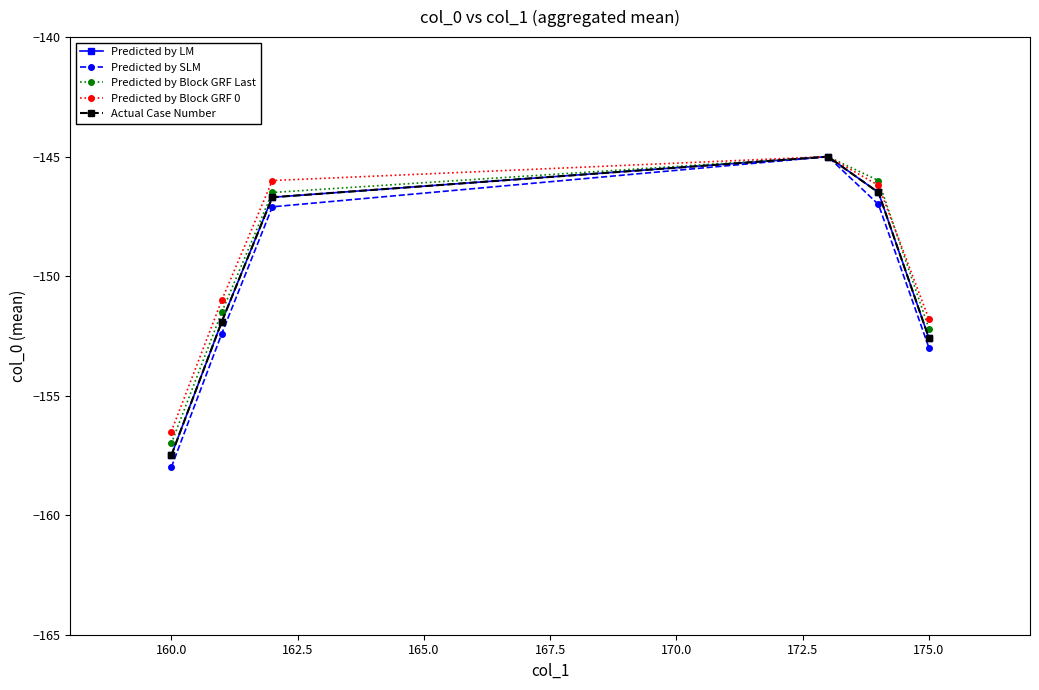

What is the sum of all Predicted by Block GRF Last values?

-898.2